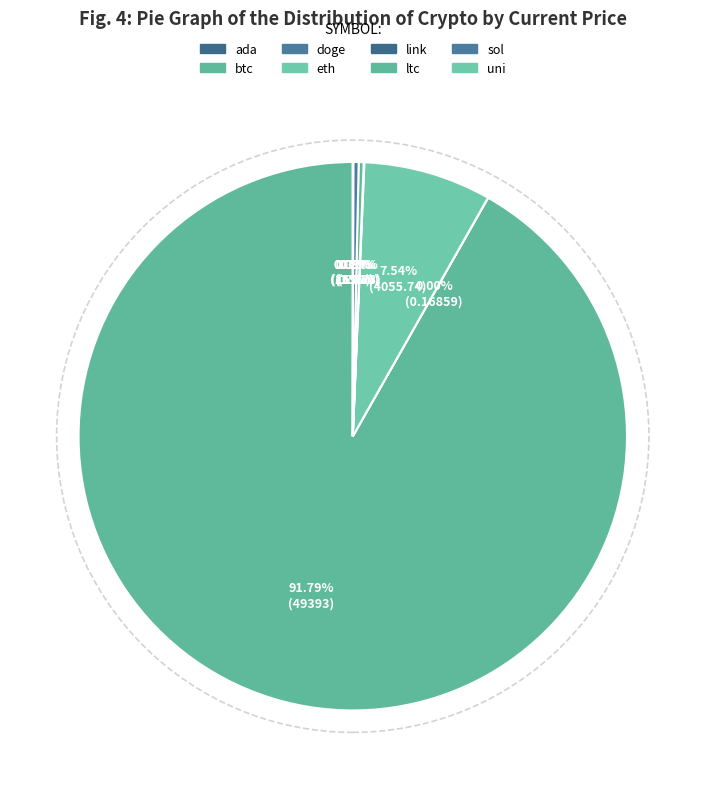

What is the change in value from doge to link?

+19.6